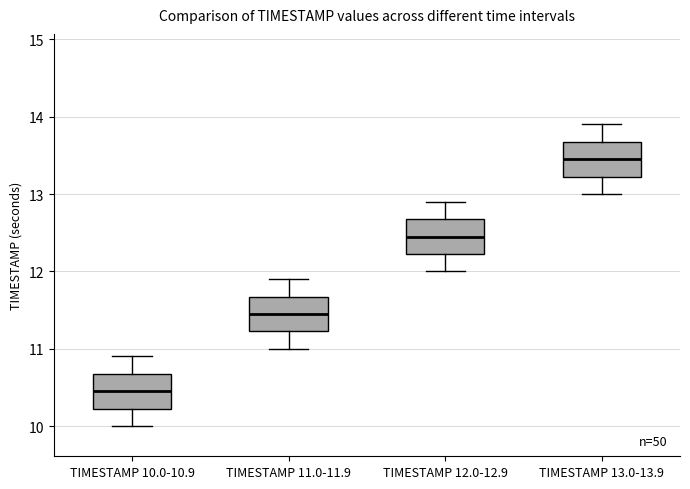

Where does the lower whisker of the box for TIMESTAMP 13.0-13.9 end on the y-axis? The values are not printed on the chart, so give them approximately, as read against the axis.

13.0